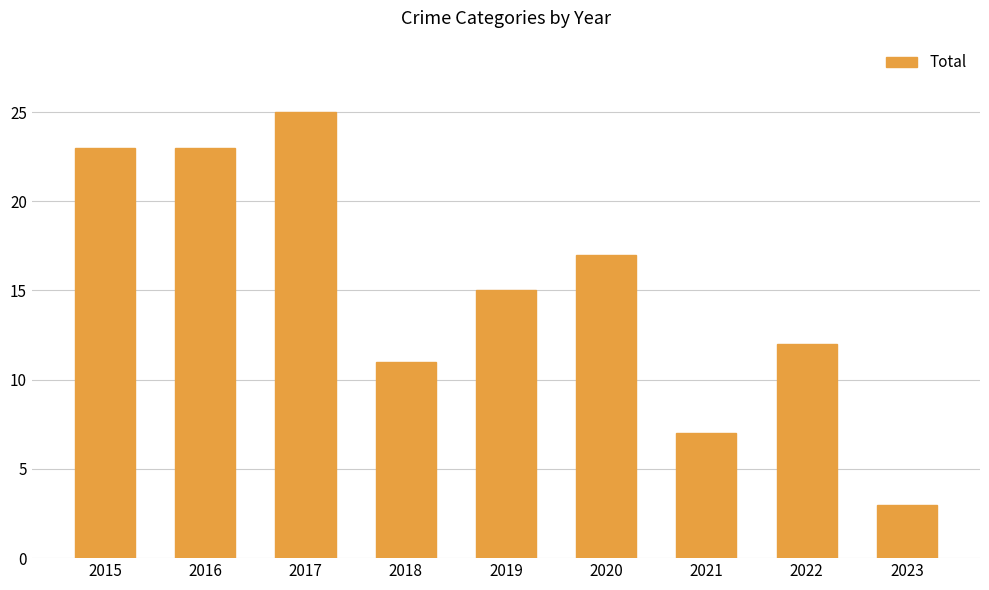

Reading right to left, transcribe all the data shown in this chart.

2023=3	2022=12	2021=7	2020=17	2019=15	2018=11	2017=25	2016=23	2015=23